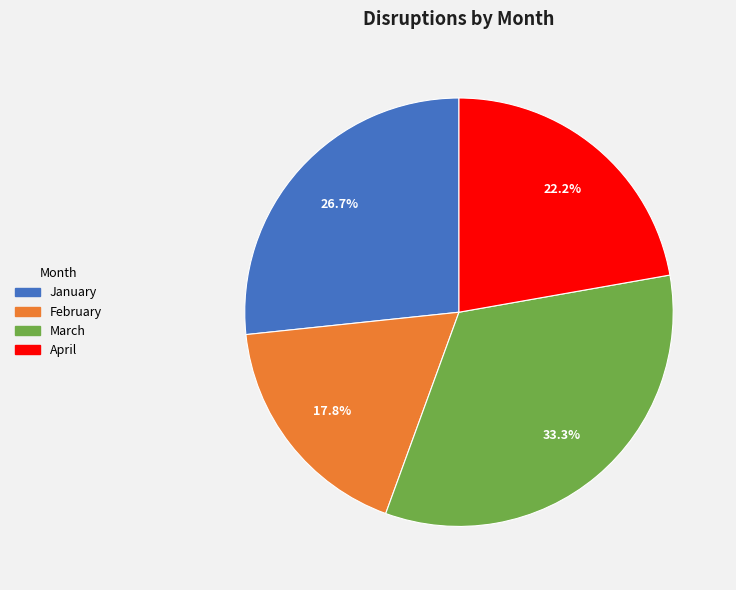

What percentage is the February slice, to the nearest percent?

18%